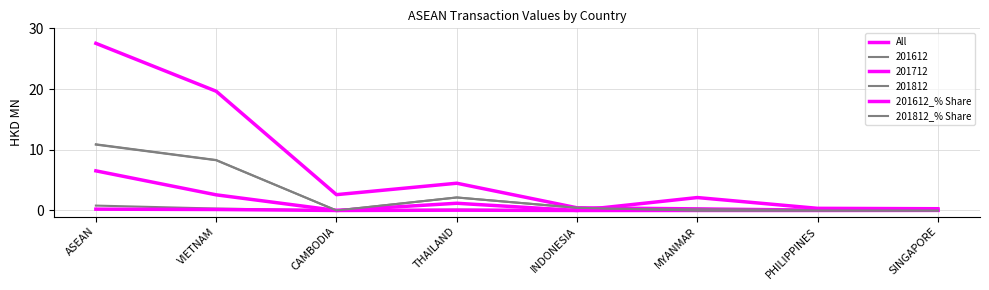

How many lines are shown in the chart?

6